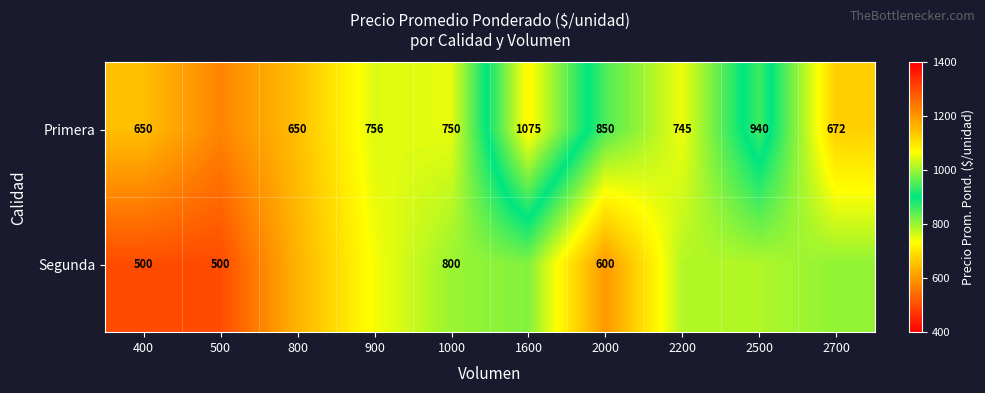

At 1600, list the series in order from smallest to largest.

Segunda, Primera